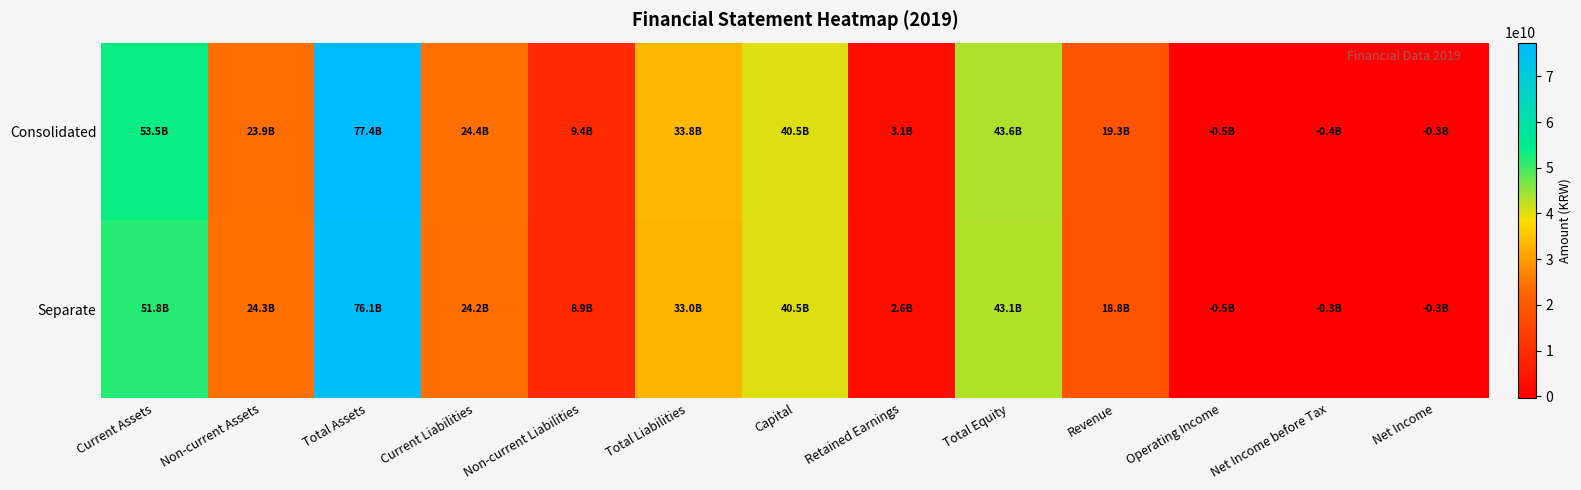

What is the maximum value shown in the chart?

77399057681